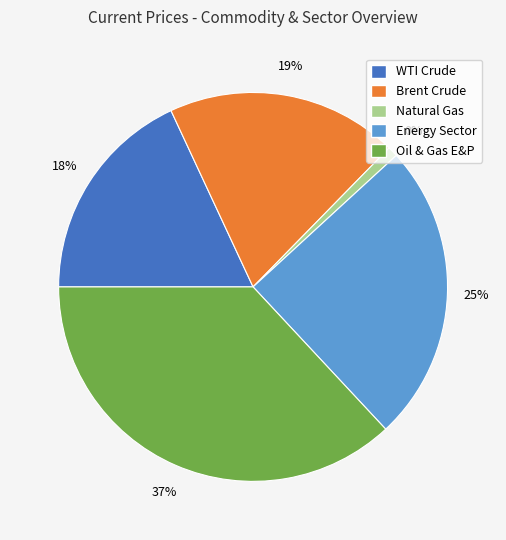

What is the ratio of the value at WTI Crude to the value at Brent Crude?

0.9